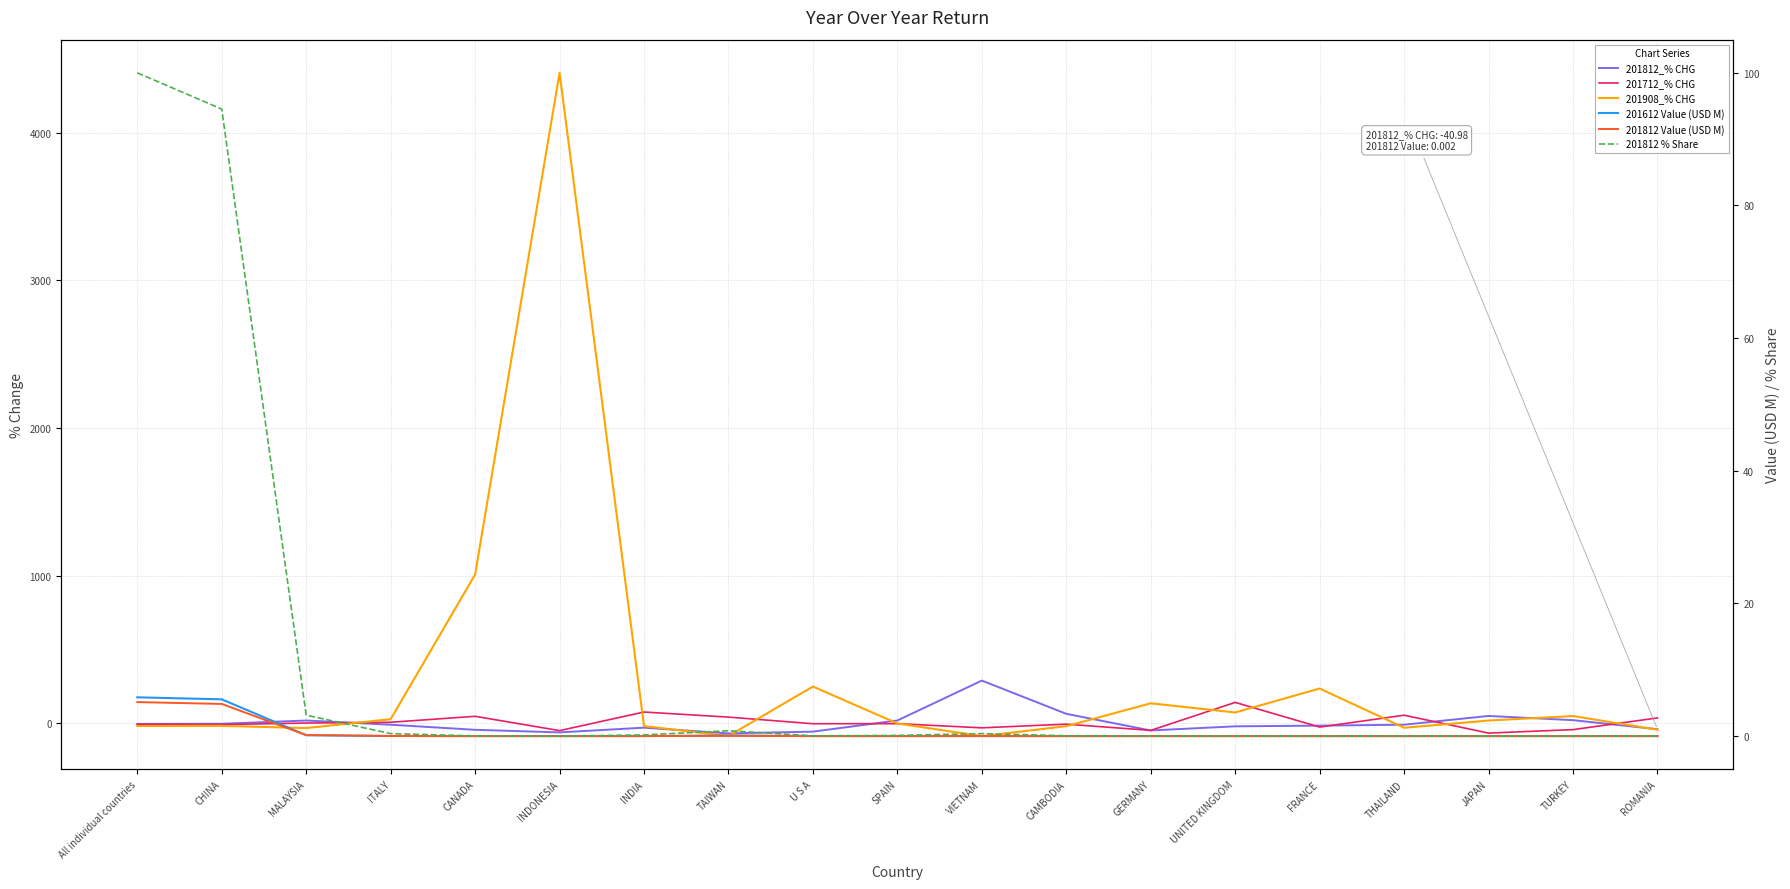

Is the value of 201908_% CHG at JAPAN greater than the value of 201712_% CHG at TURKEY?

Yes